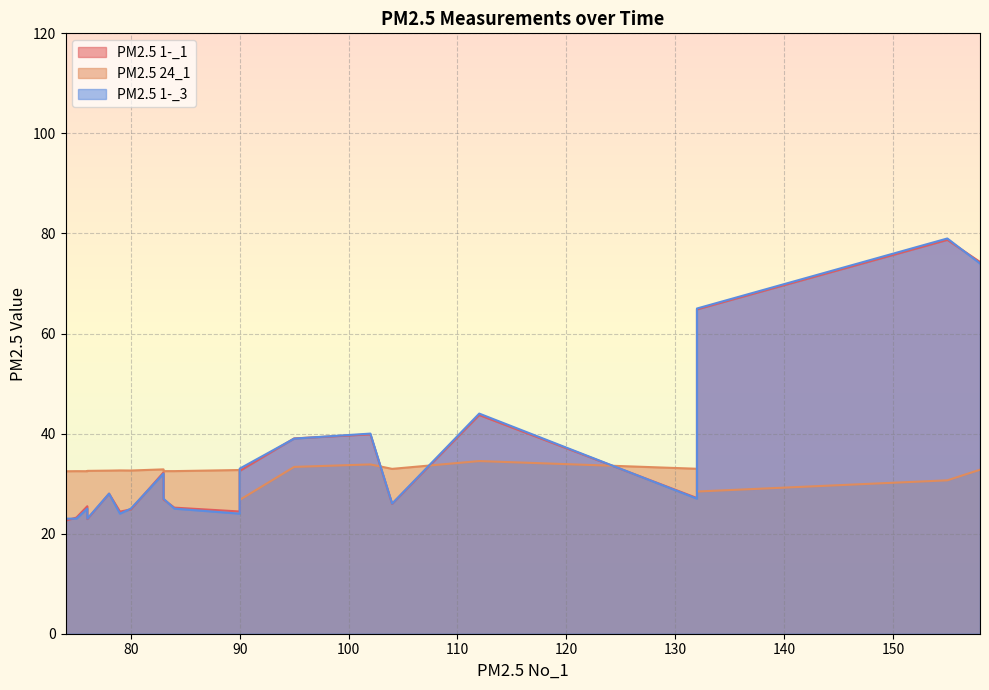

Reading left to right, extract all data points from this chart.

PM2.5 1-_1: 112=43.7	102=39.9	95=39.0	83=32.2	78=28.0	76=25.5	74=22.6	75=23.2	76=22.9	79=24.4	80=24.8	83=26.8	84=25.2	90=24.4	104=25.9	132=27.1	158=74.3	155=78.7	132=64.8	90=32.5
PM2.5 24_1: 112=34.5	102=33.8	95=33.3	83=32.9	78=32.6	76=32.5	74=32.5	75=32.5	76=32.5	79=32.6	80=32.6	83=32.5	84=32.5	90=32.7	104=33.0	132=33.0	158=32.8	155=30.7	132=28.4	90=26.8
PM2.5 1-_3: 112=44.0	102=40.0	95=39.0	83=32.0	78=28.0	76=25.0	74=23.0	75=23.0	76=23.0	79=24.0	80=25.0	83=27.0	84=25.0	90=24.0	104=26.0	132=27.0	158=74.0	155=79.0	132=65.0	90=33.0